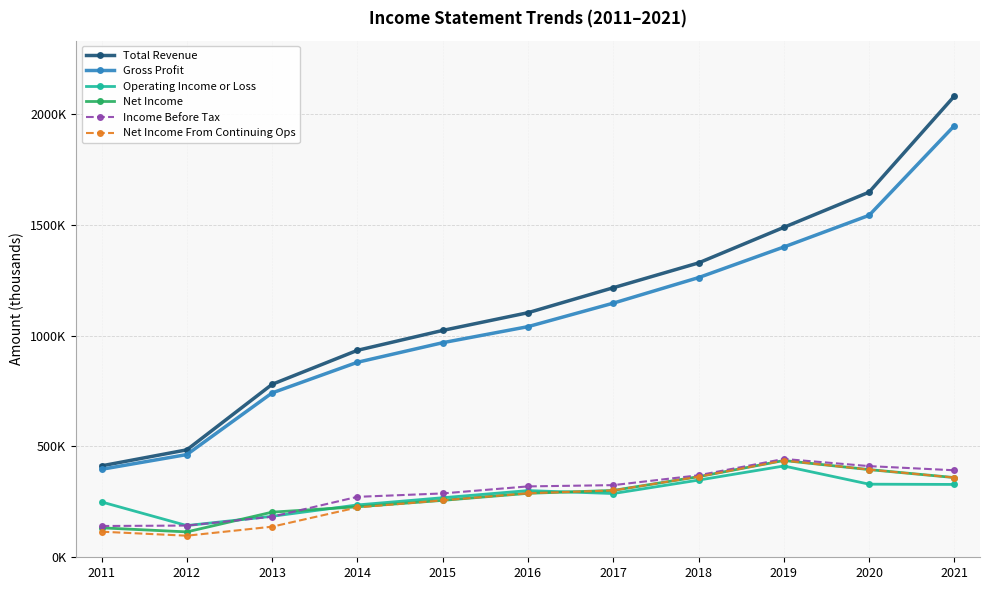

The value of Income Before Tax at 2012 is 38918. True or false?

False